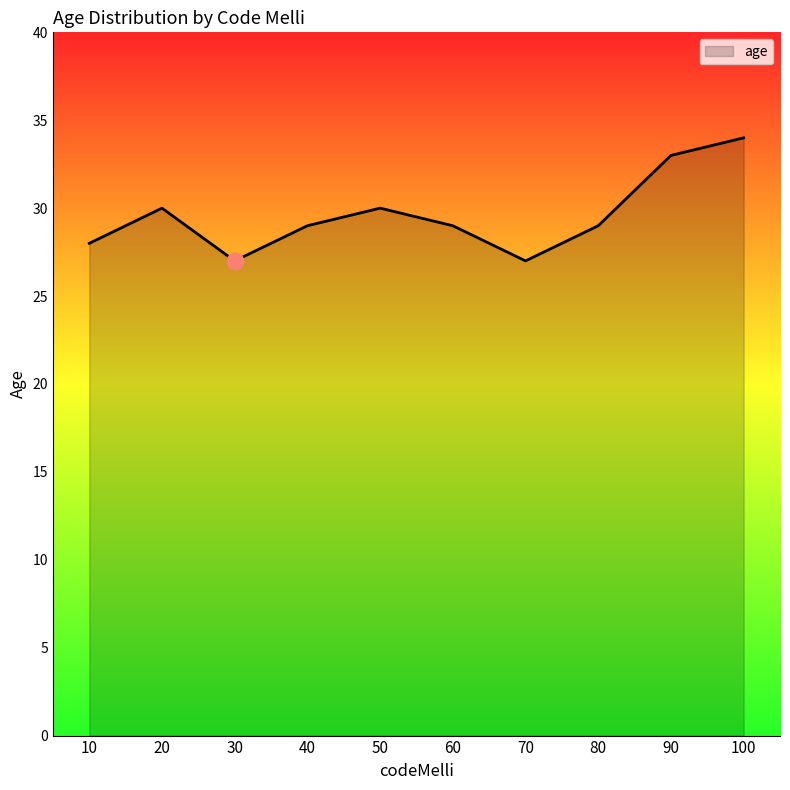

What is the greatest value displayed?

34